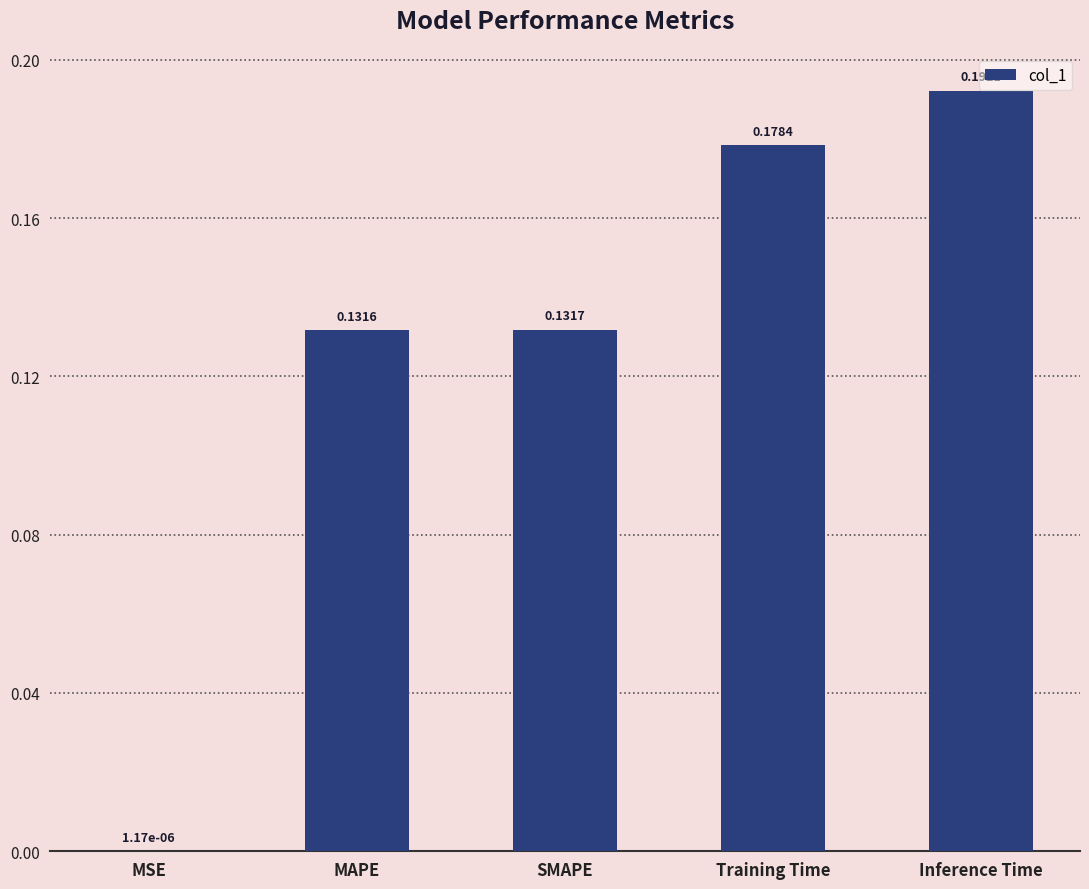

Where is the data nearest to the value 0?

MSE